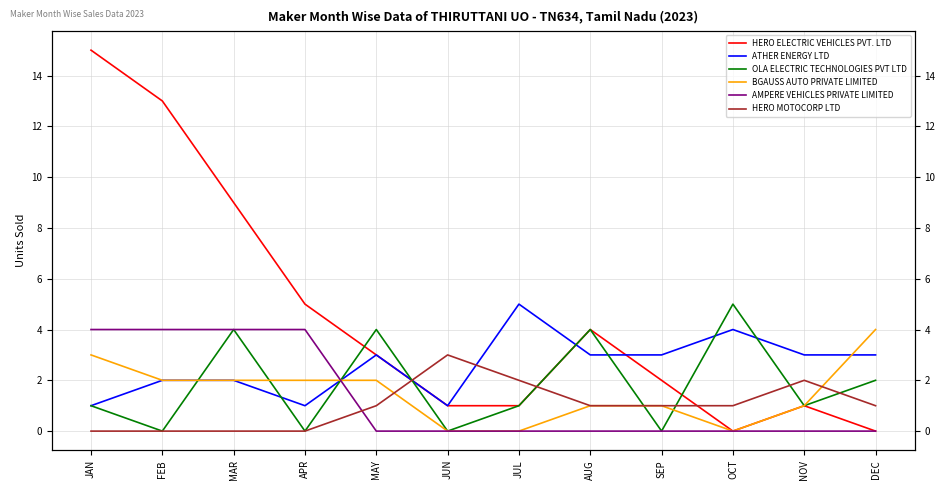

Which series has the widest spread of values?

HERO ELECTRIC VEHICLES PVT. LTD